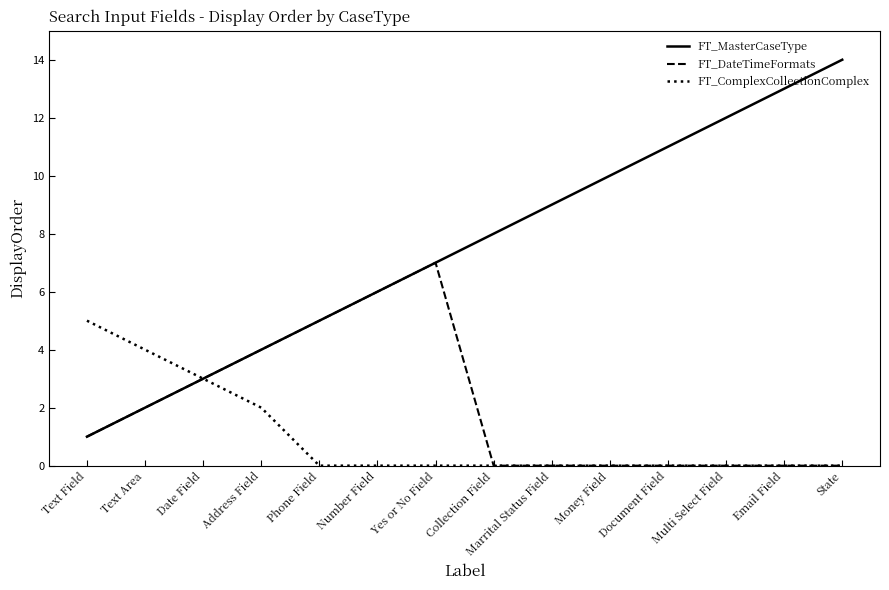

At which label does FT_MasterCaseType reach its peak?

State